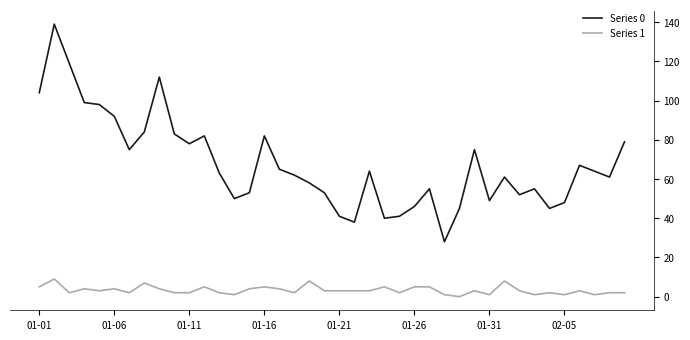

What is the greatest value displayed?

139